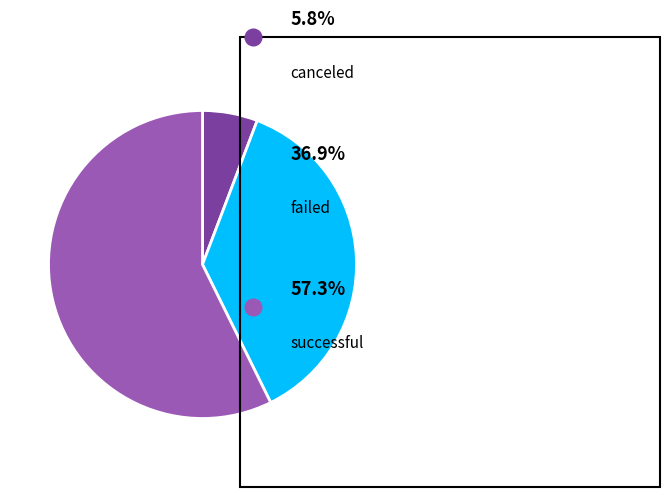

Is there any slice that represents more than half of the pie?

Yes